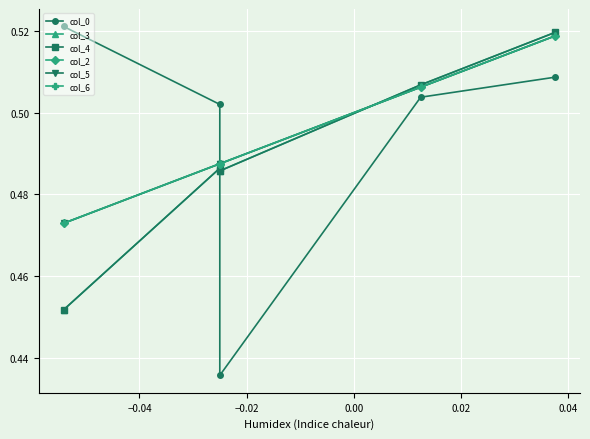

Rank the series by their maximum value, from lowest to highest.

col_2, col_5, col_6, col_3, col_4, col_0